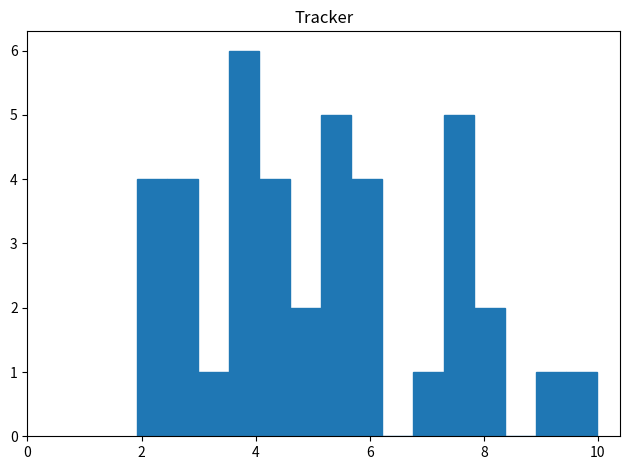

Read against the x-axis, roughly where is the centre of the tallest bar?

3.8